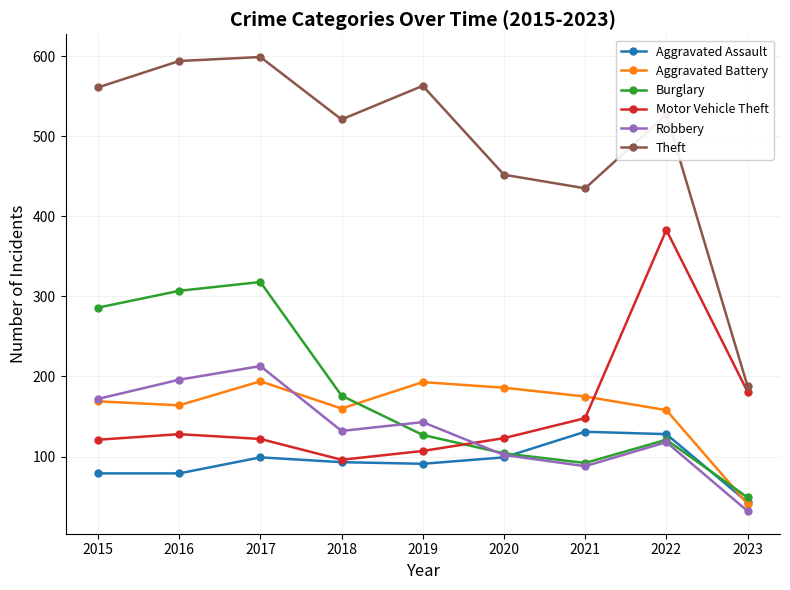

Which series has the largest total across all categories?

Theft